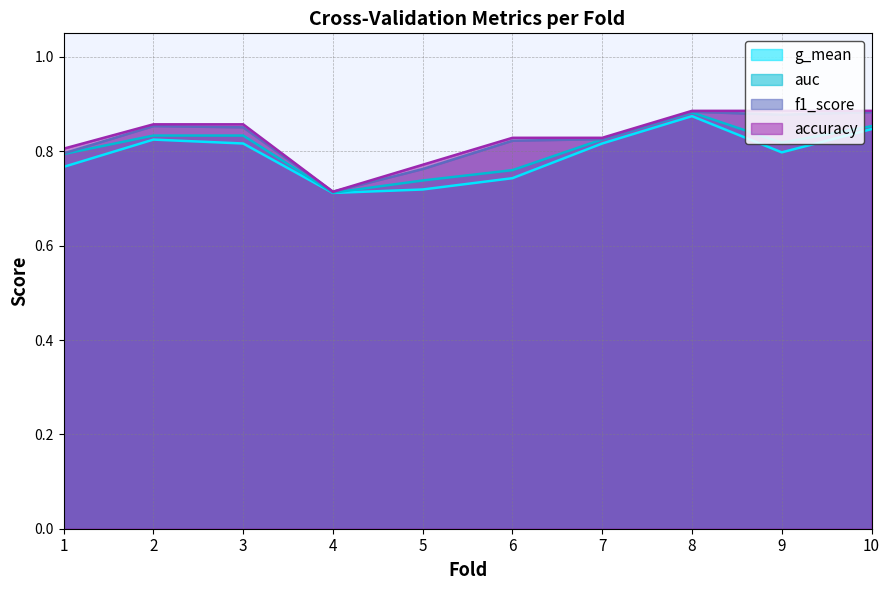

True or false: f1_score and g_mean cross at least once.

False